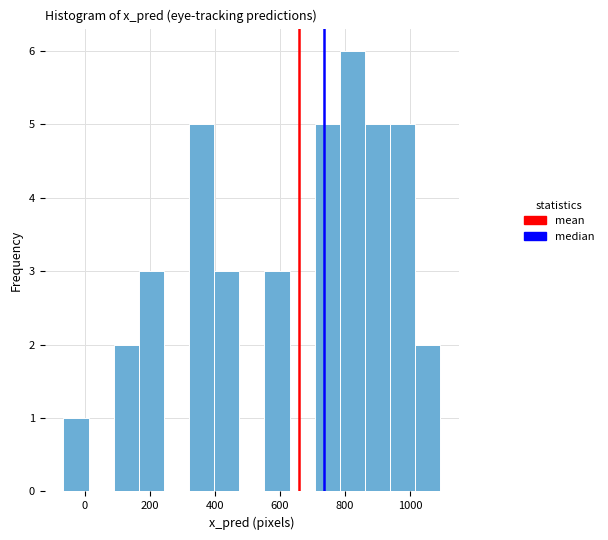

Around what value on the x-axis is the tallest bar? Give the approximate position of its centre, as read against the axis.

820